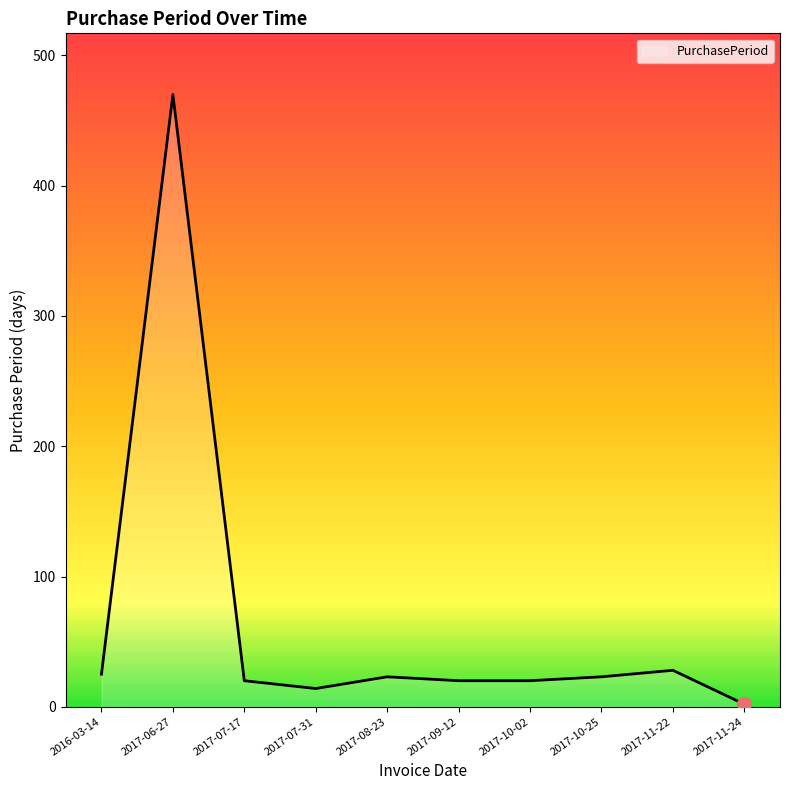

What is the approximate value at 2017-11-22, to the nearest 5?

30